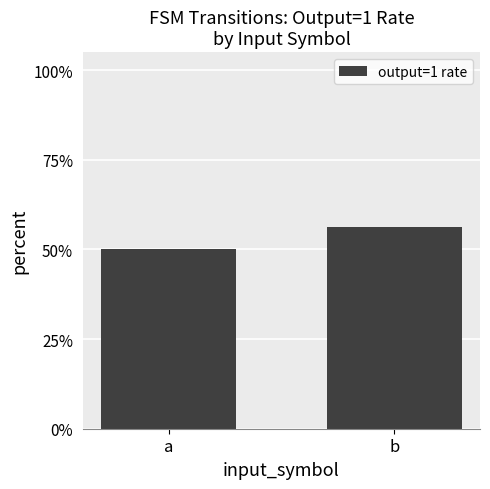

The chart shows a value of 0.5 at a. True or false?

True